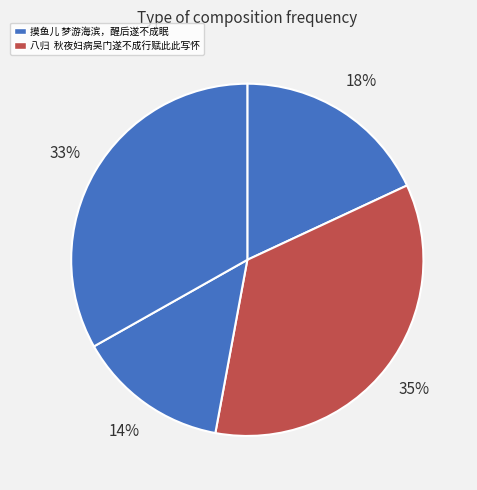

How many slices are in this pie chart?

4